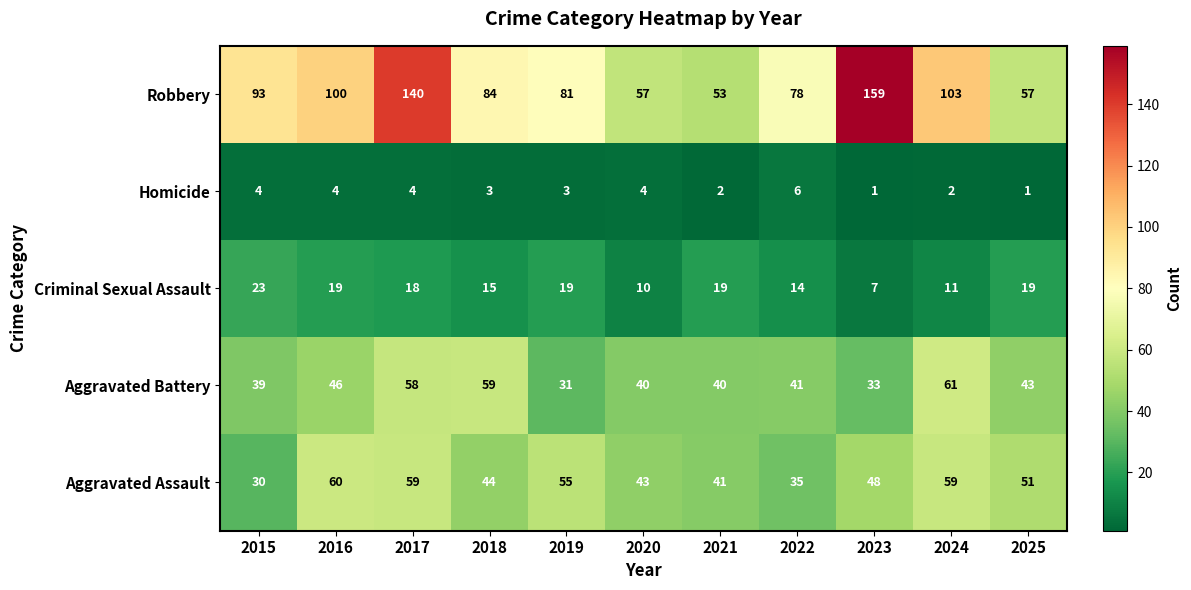

How many data points in Criminal Sexual Assault are less than 18?

5